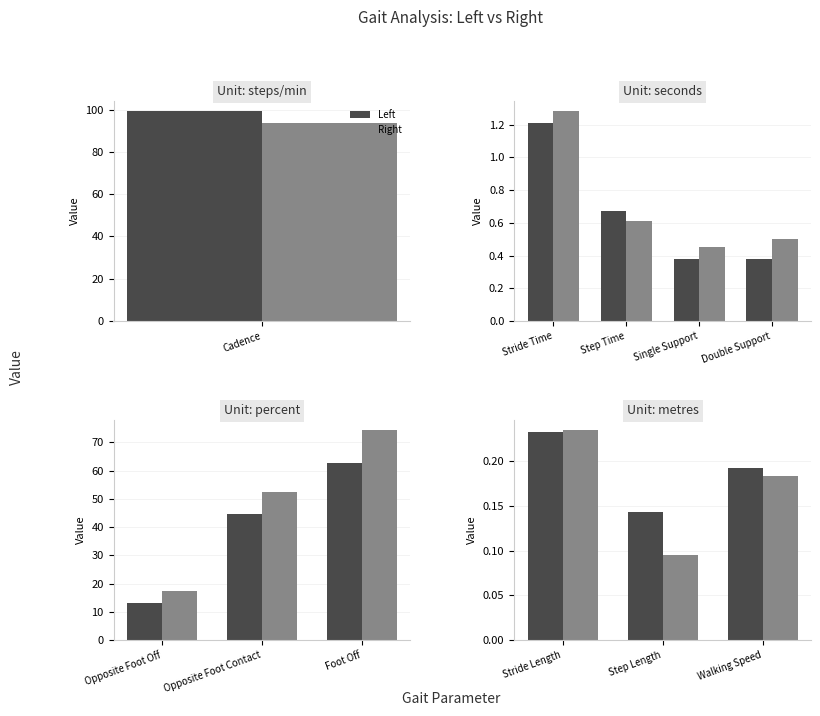

True or false: Left has a value of 0.3 at Walking Speed.

False